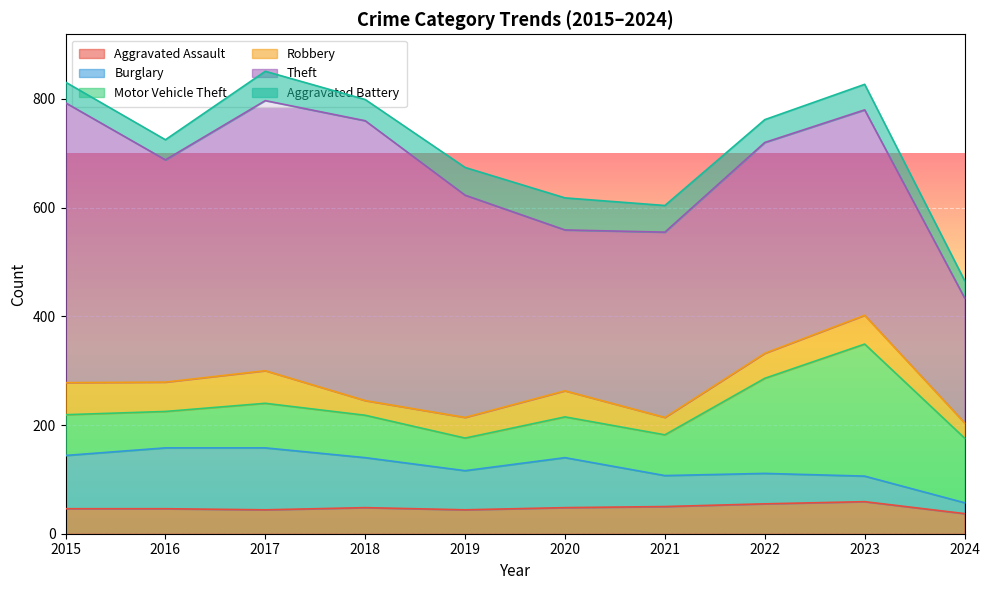

What is the spread (max minus min) of values at 2019?

371